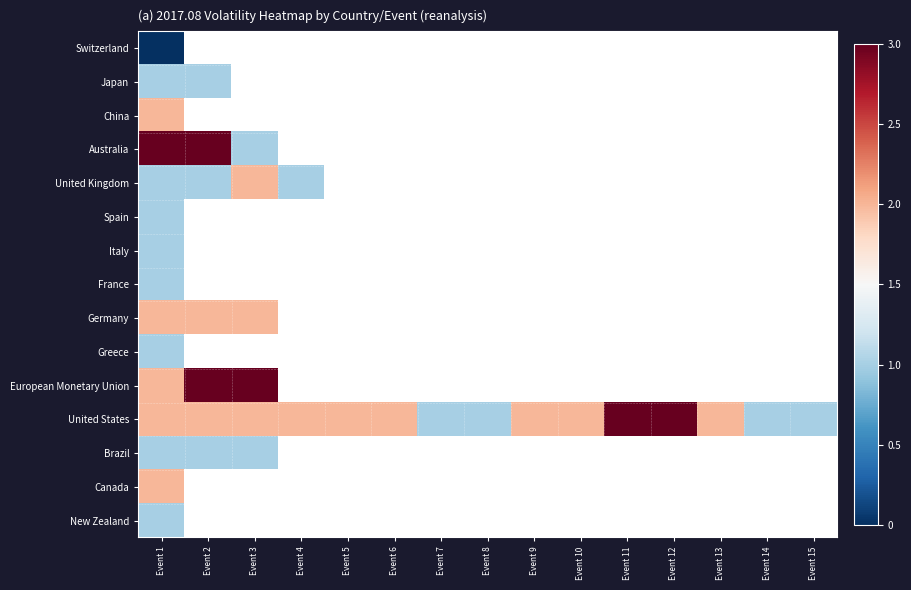

What is the minimum value for Greece?

1.0